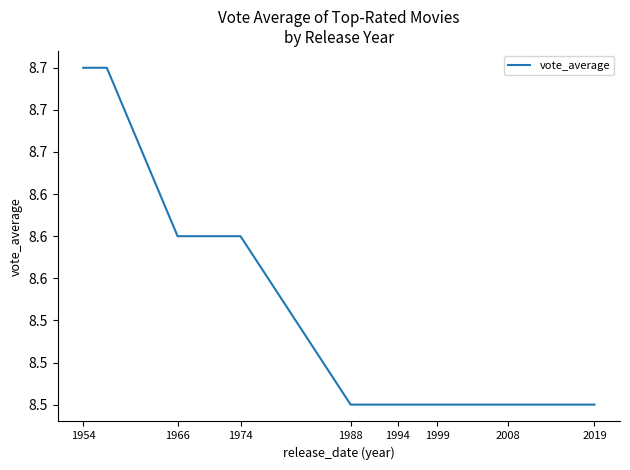

At which label is the value closest to 8?

1988